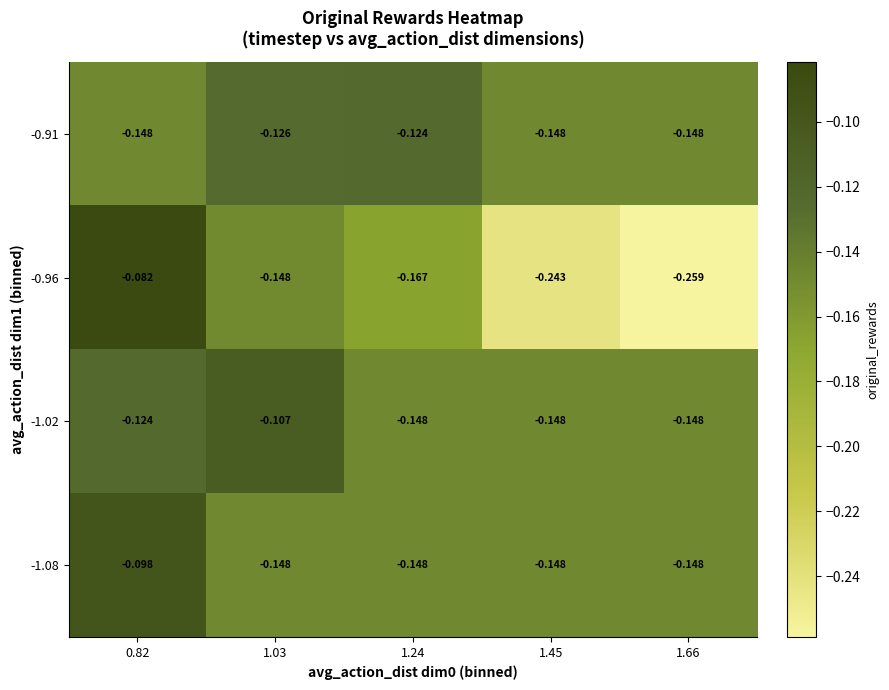

Is the value of -1.02 at 1.24 greater than the value of -0.91 at 1.24?

No